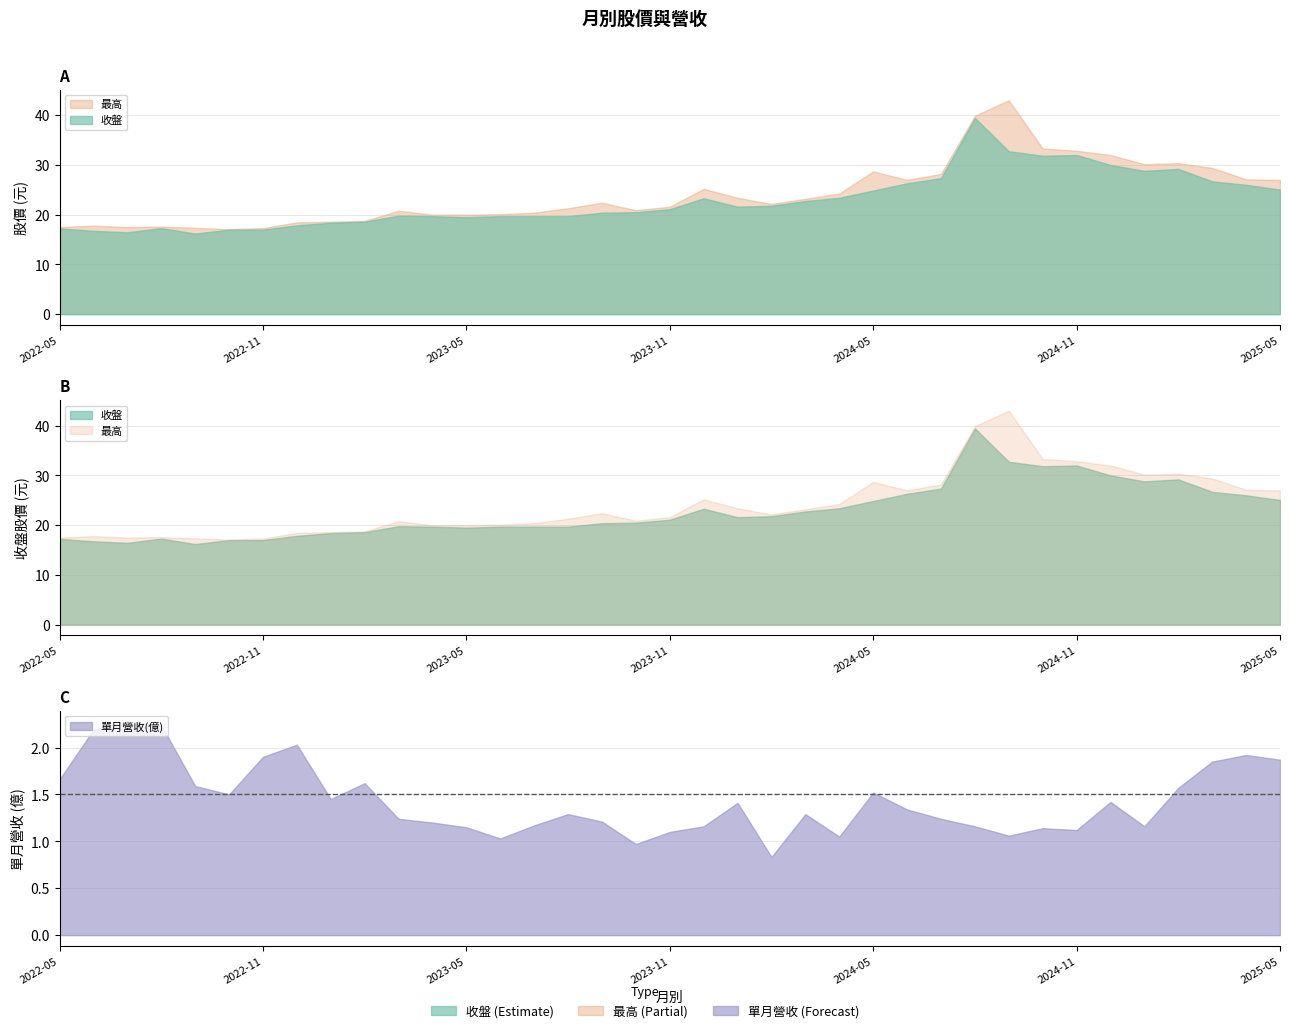

How many data points does each series have?

37